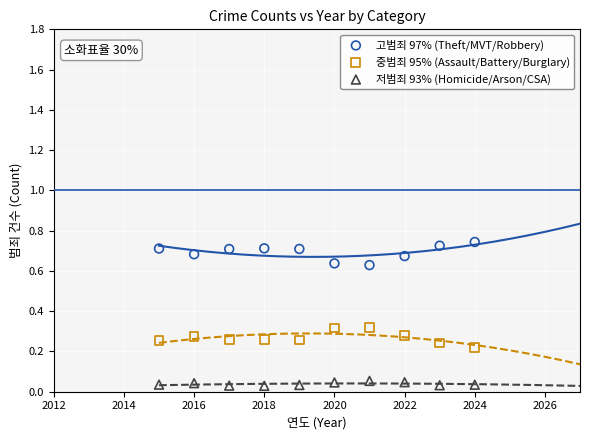

Across all data points, what is the range of X values (max minus min)?

9.0